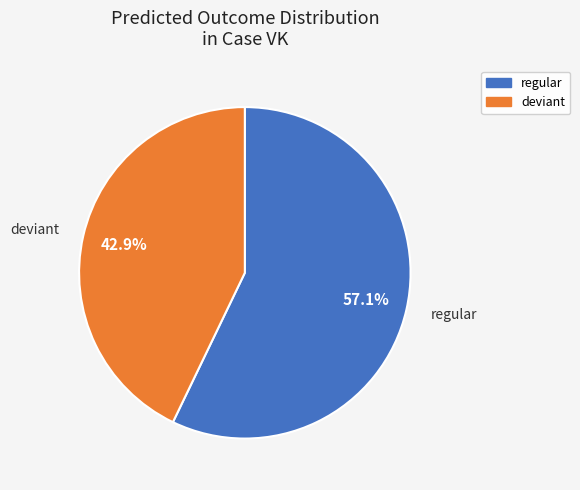

To the nearest percent, what is the average slice percentage?

50%